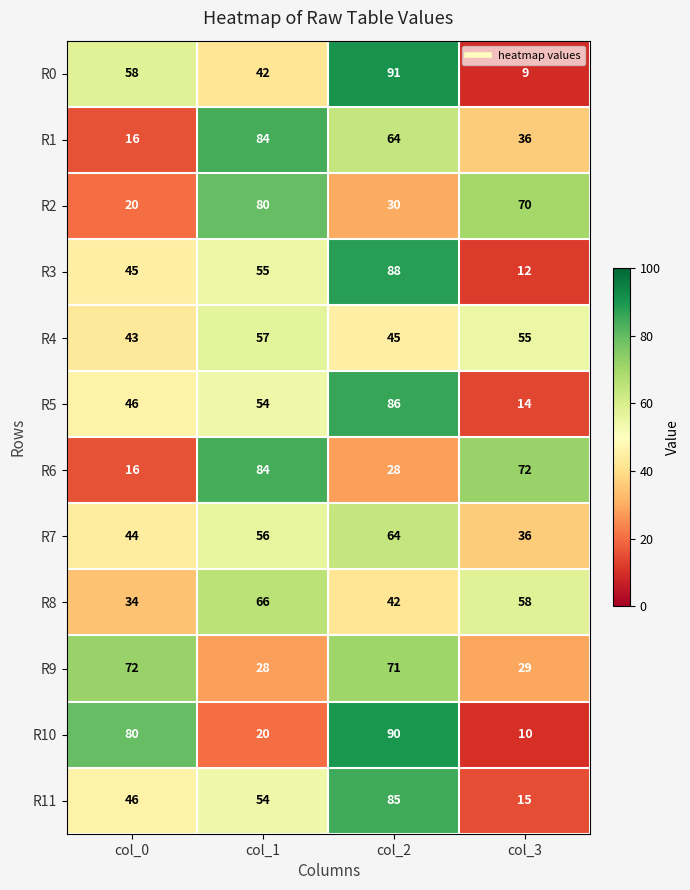

What is the sum of all R0 values?

200